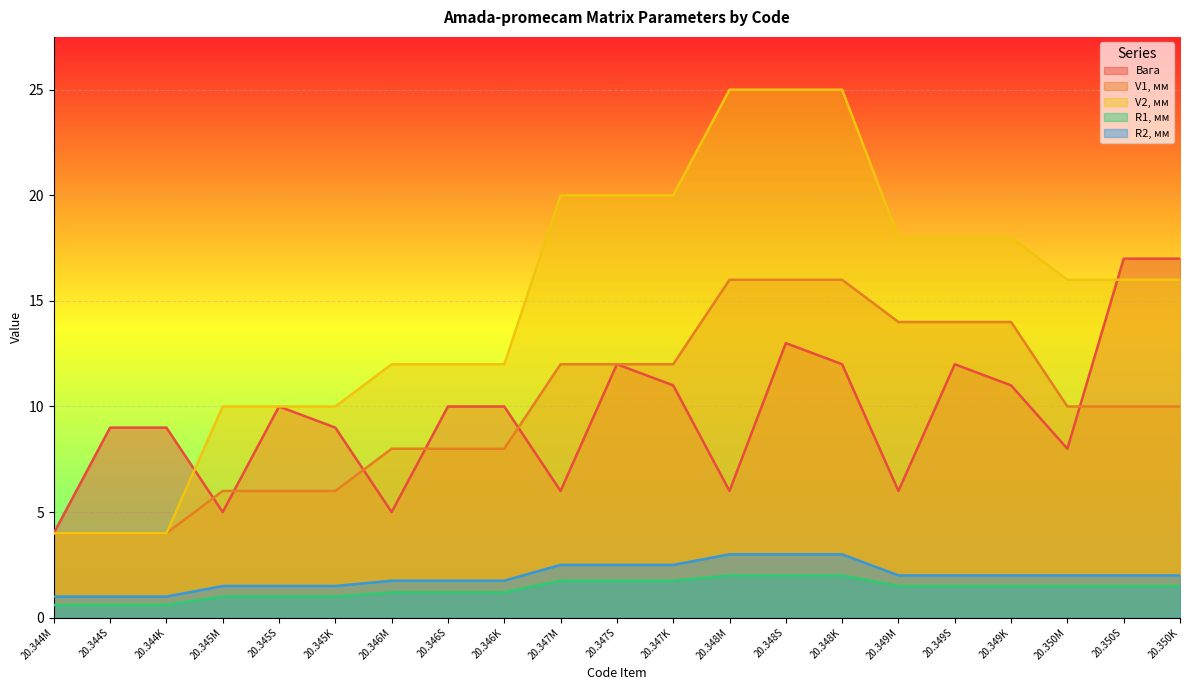

At which category is the sum across all series the highest?

20.348S